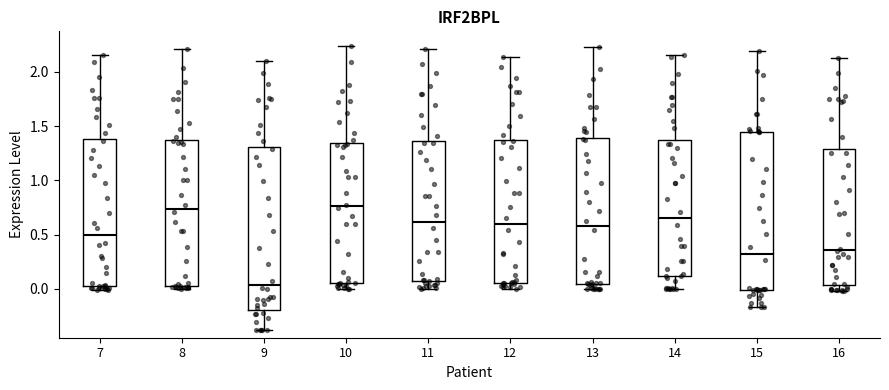

Which box has the lowest median line?

9